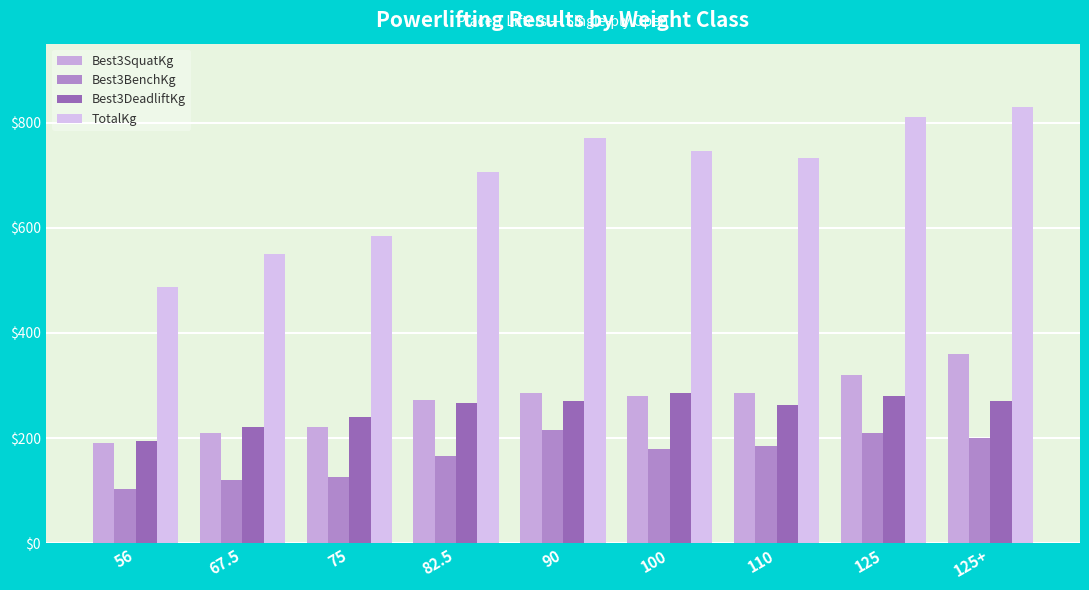

At which category is the sum across all series the highest?

125+